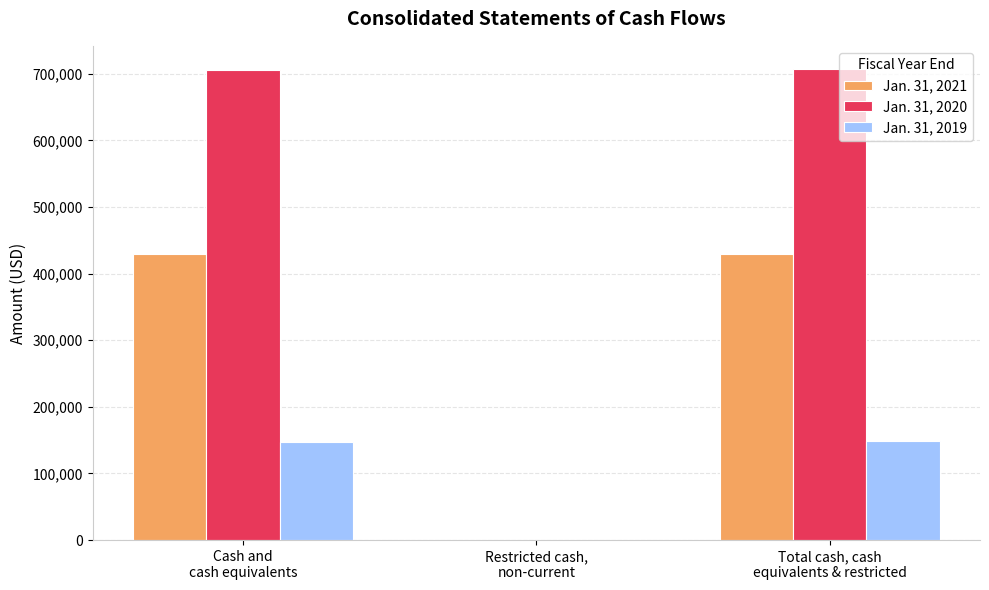

Which series has the largest total across all categories?

Jan. 31, 2020